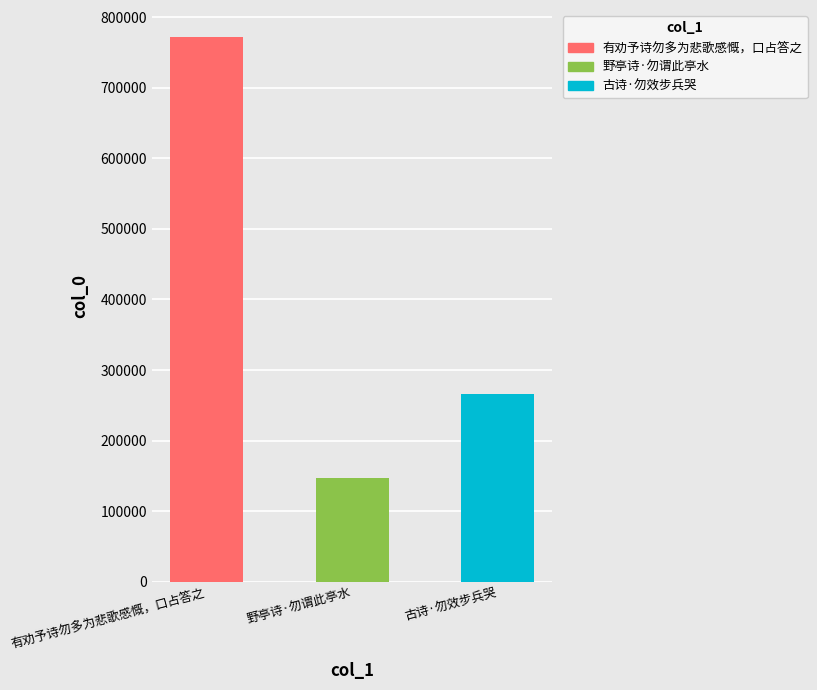

At which category does the chart reach its minimum across all series?

野亭诗·勿谓此亭水